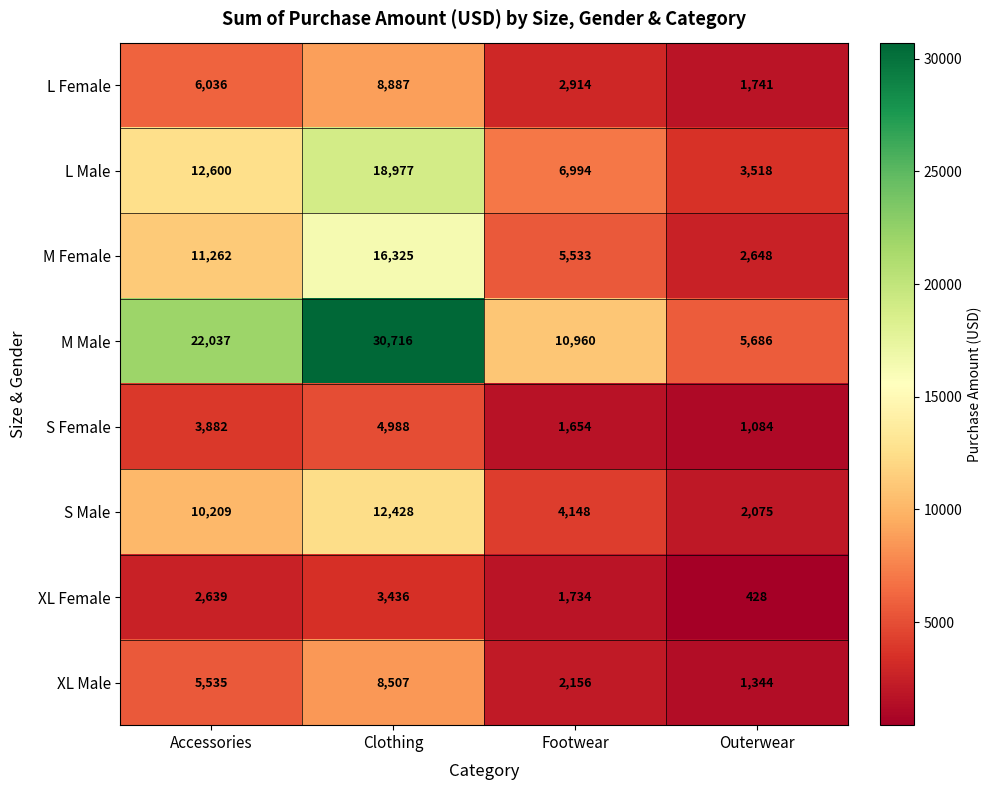

Which series has the largest total across all categories?

M Male